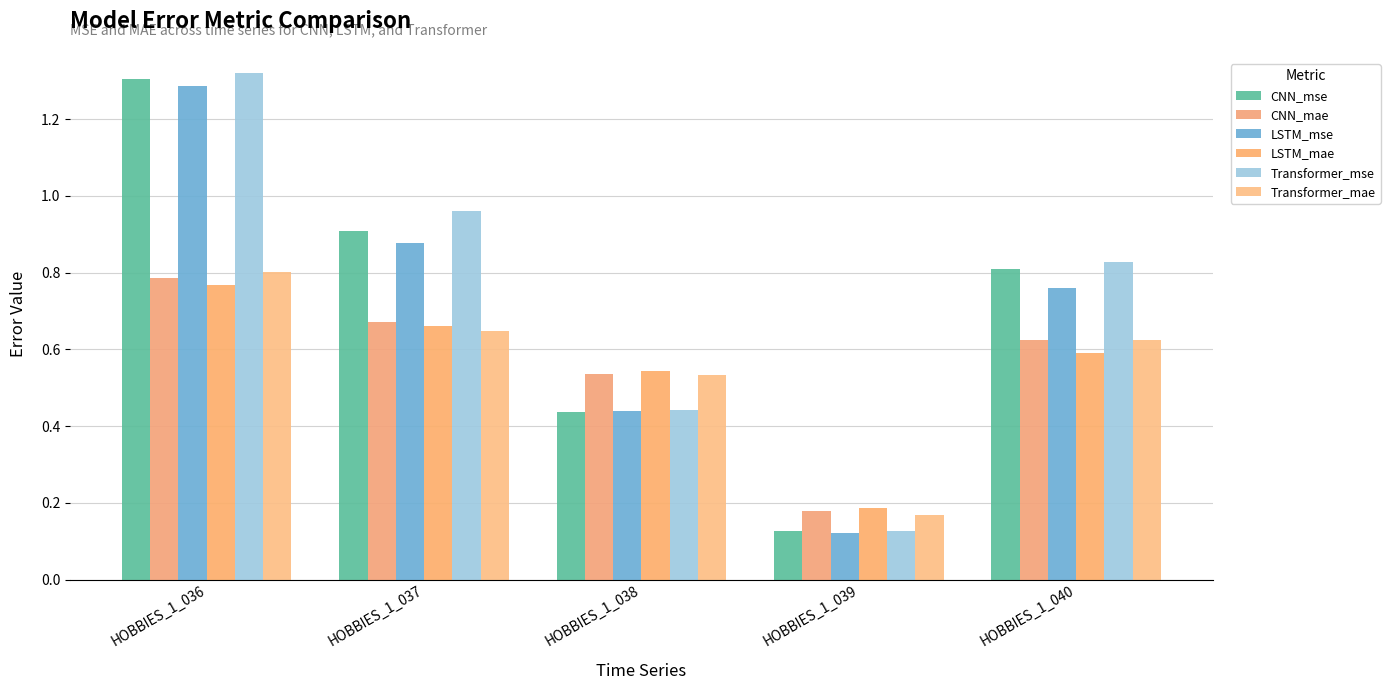

Which series changed the most between HOBBIES_1_036 and HOBBIES_1_039?

Transformer_mse